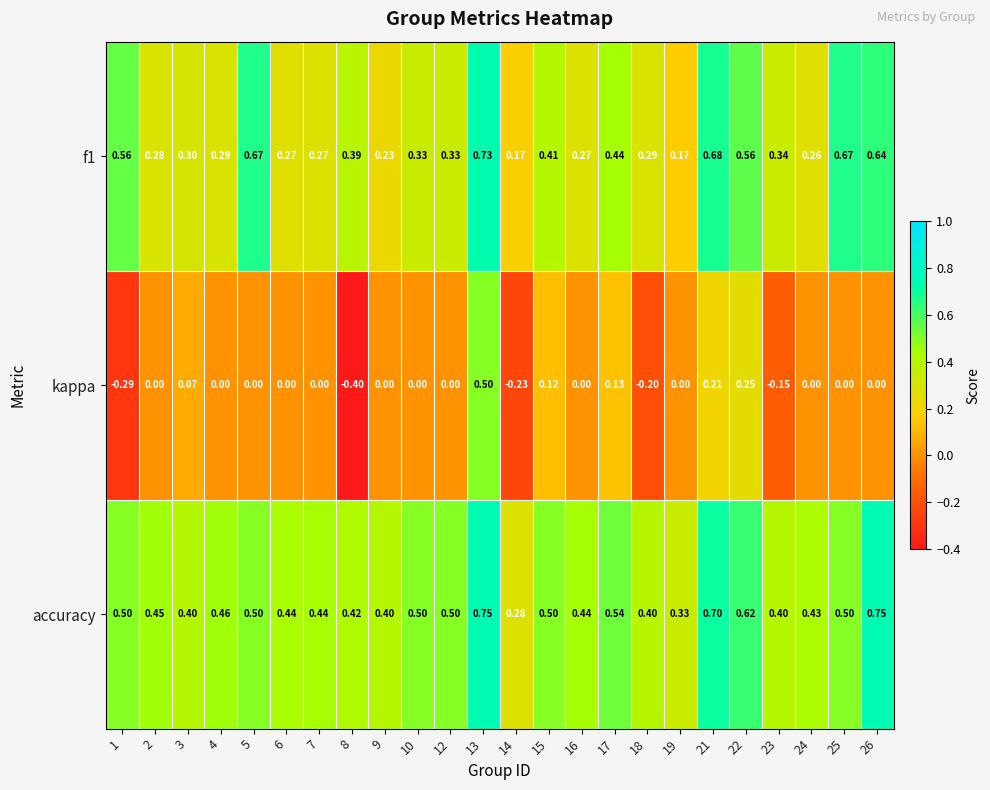

Is the value of kappa at 16 greater than the value of accuracy at 8?

No